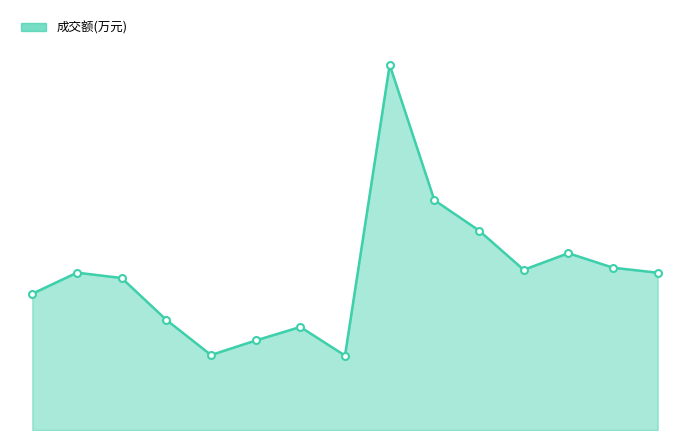

What is the value of the 5th point from the left?

4070